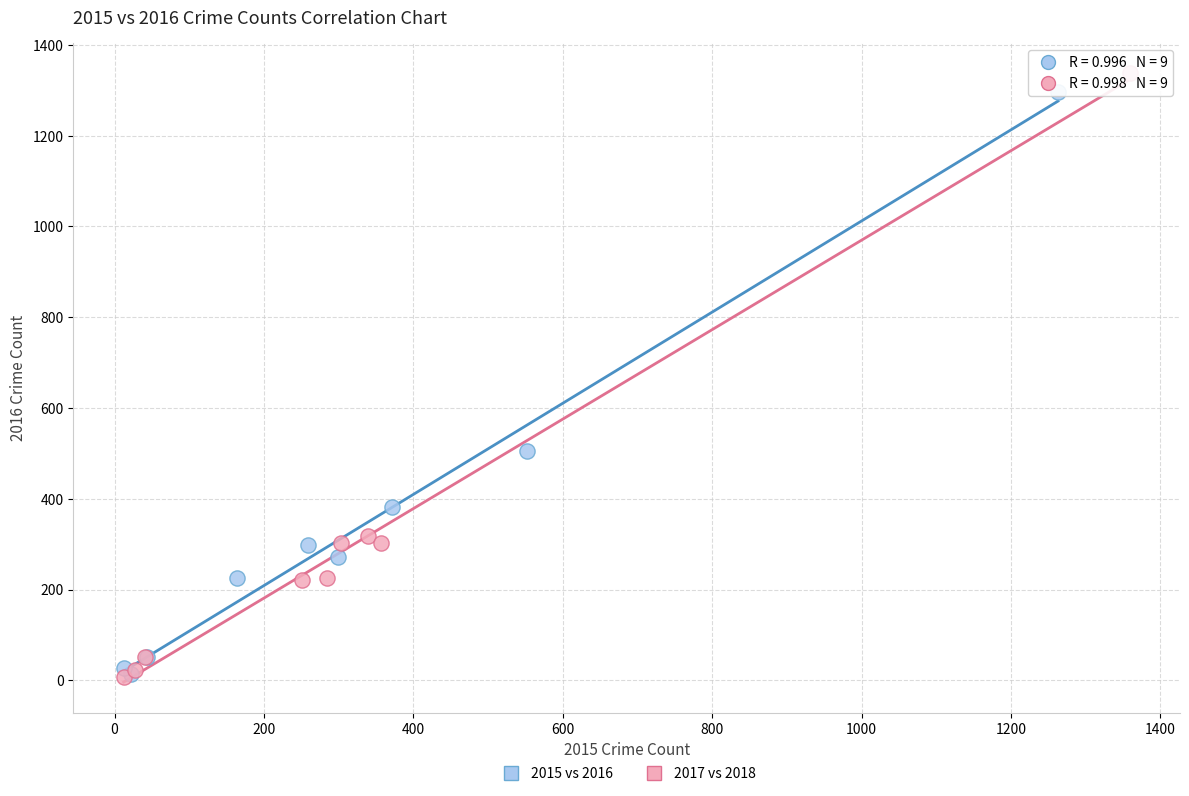

Which series has the largest Y range (max minus min)?

2017 vs 2018